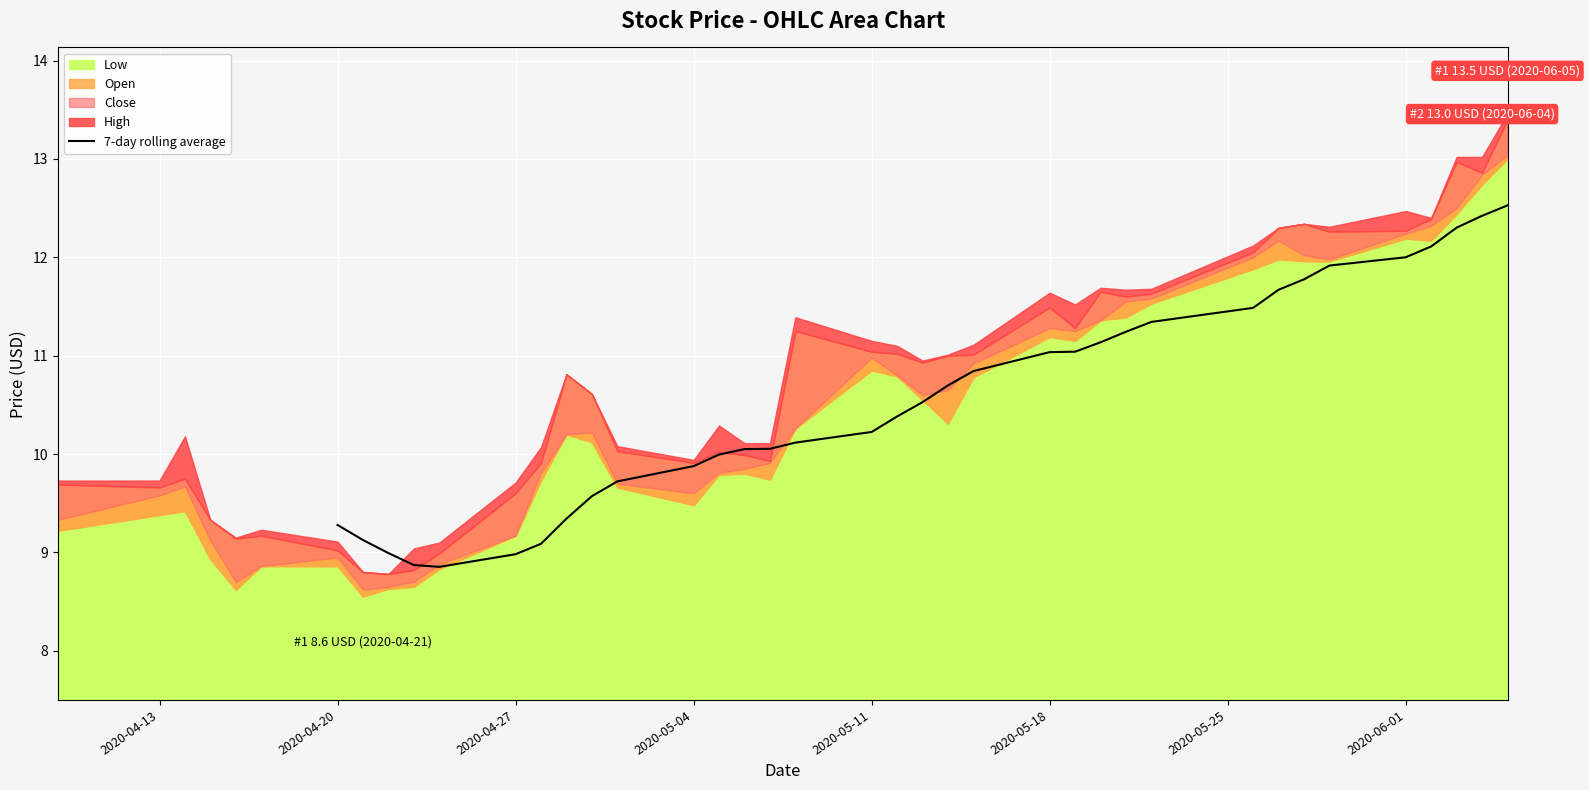

Reading left to right, extract all data points from this chart.

9.3	9.1	9.0	8.9	8.9	9.0	9.1	9.3	9.6	9.7	9.9	10.0	10.1	10.1	10.1	10.2	10.4	10.5	10.7	10.8	11.0	11.0	11.1	11.2	11.3	11.5	11.7	11.8	11.9	12.0	12.1	12.3	12.4	12.5